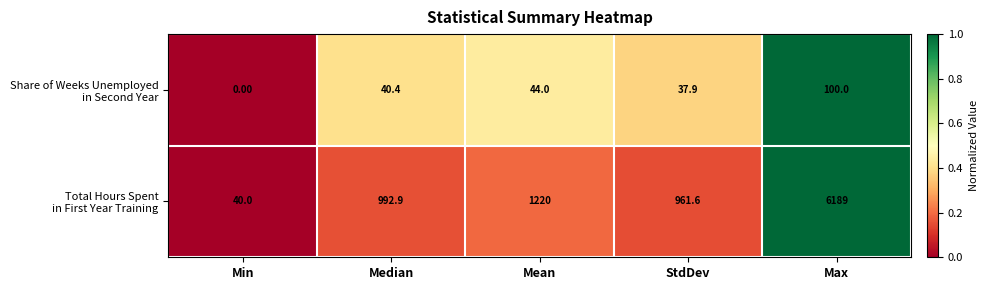

What is the spread (max minus min) of values at StdDev?

923.7